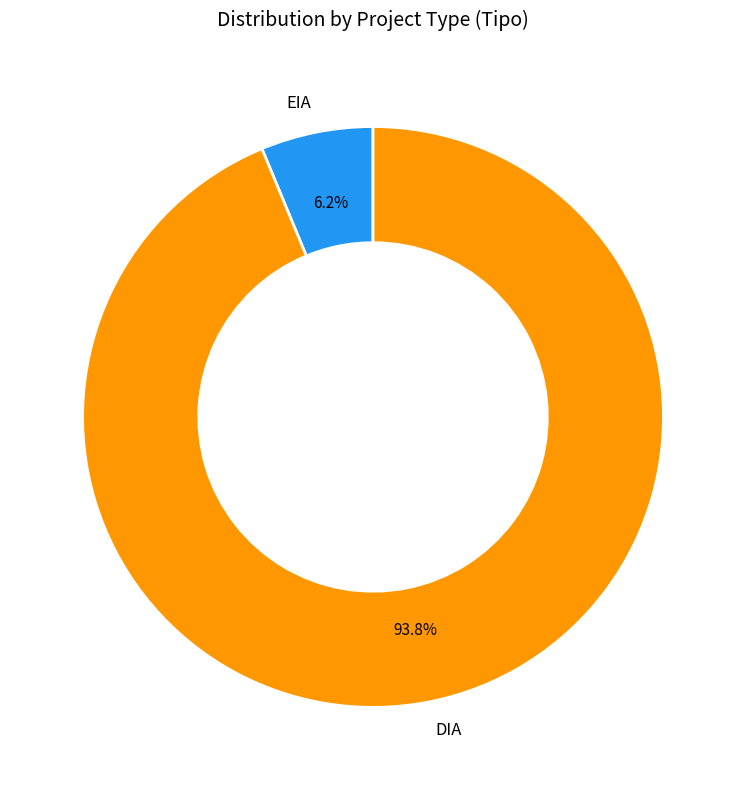

Combined, do DIA and EIA account for over 50%?

Yes